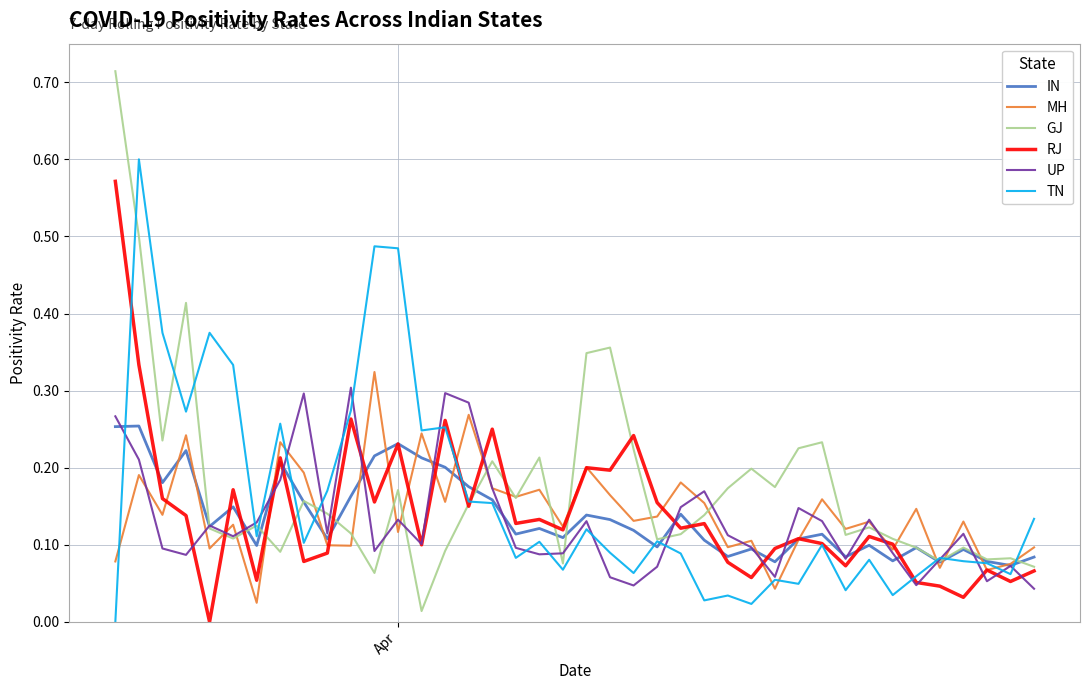

How many interior local peaks does the MH series have?

15